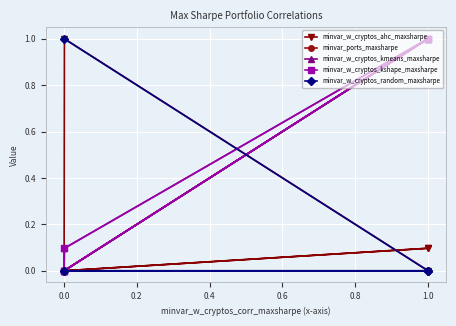

How many lines are shown in the chart?

5